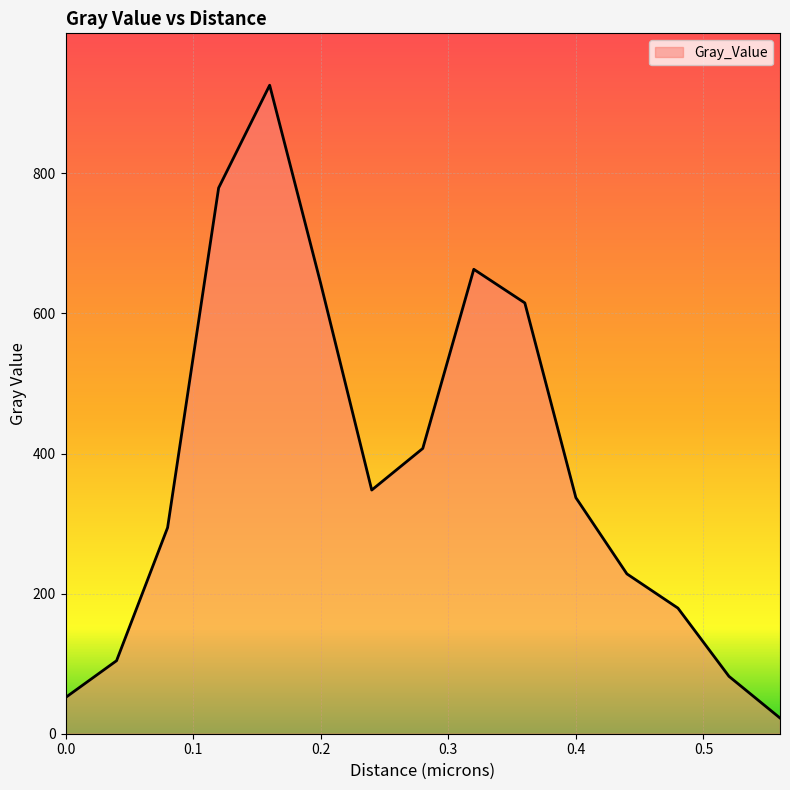

What is the smallest value displayed?

22.4